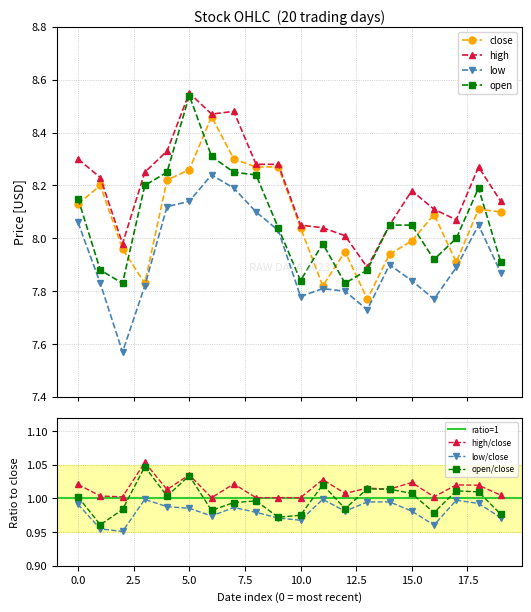

True or false: close has more than 2 points higher than both neighbors.

True